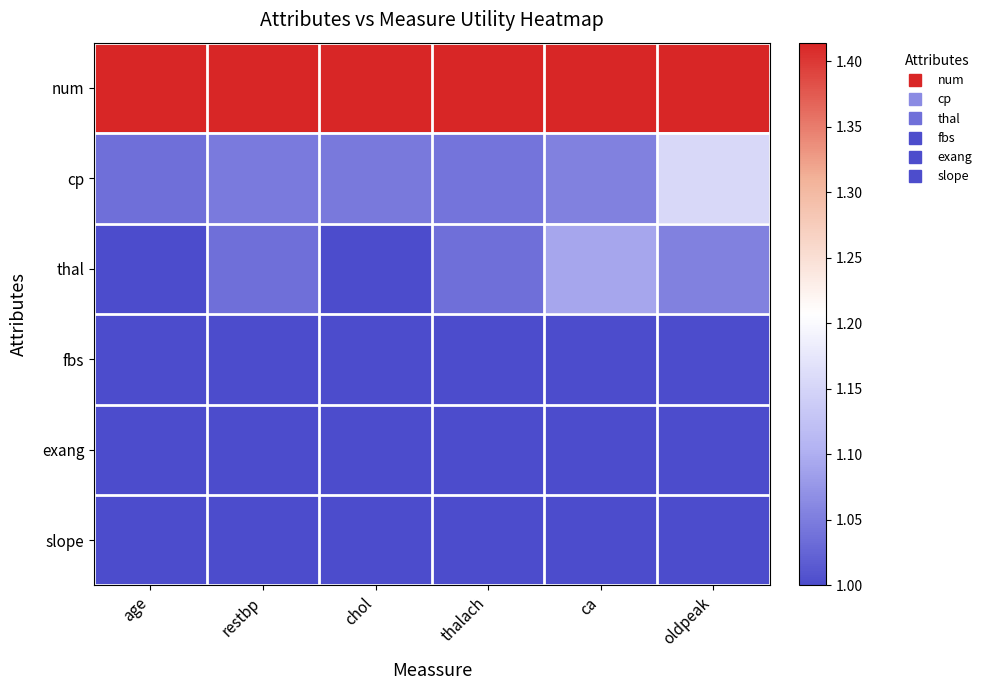

Which series changed the most between ca and oldpeak?

cp